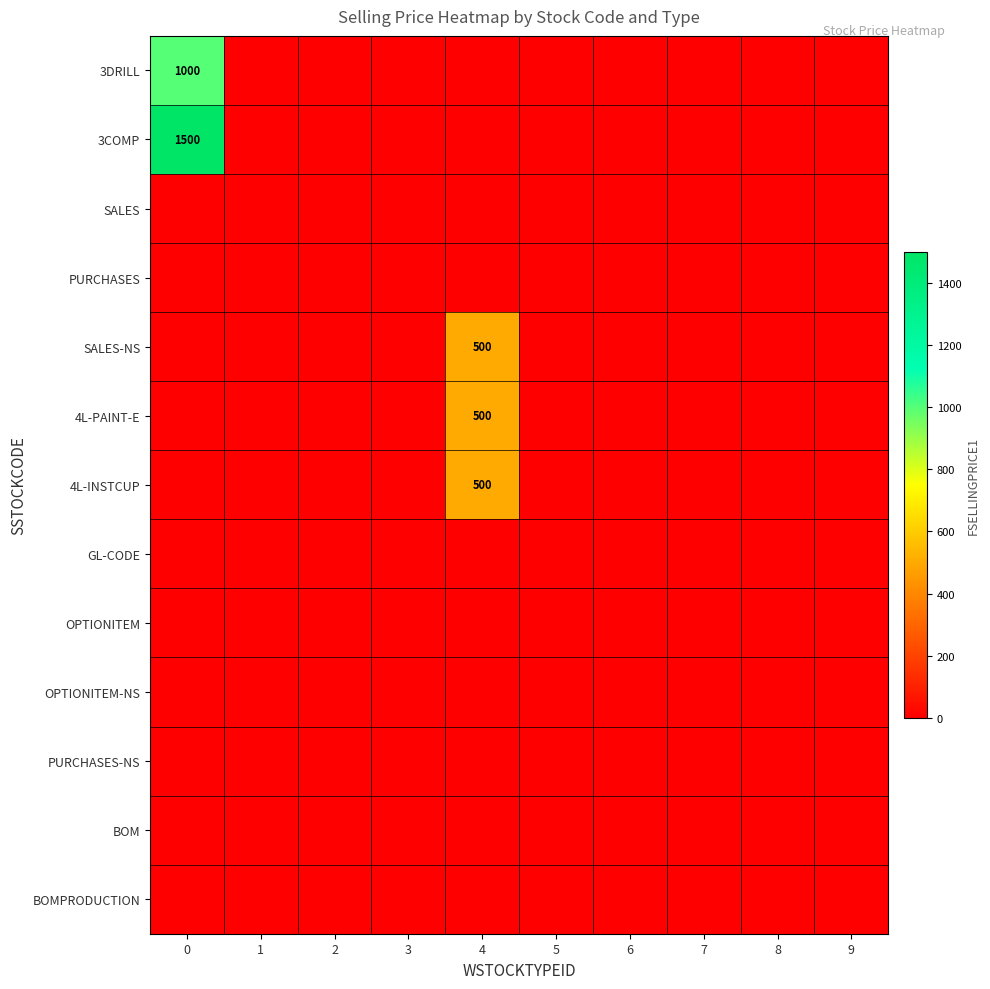

At how many categories does at least one series exceed 963?

1